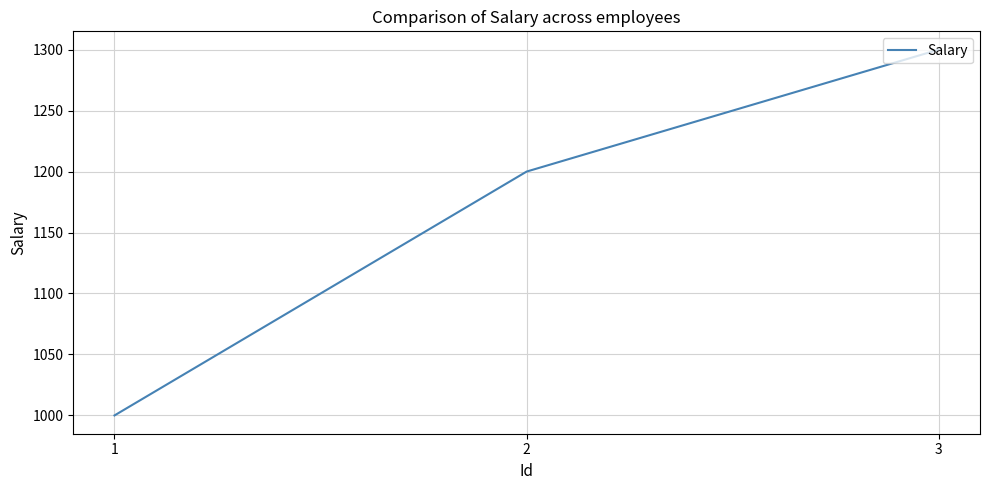

Rank the categories by value from lowest to highest.

1, 2, 3